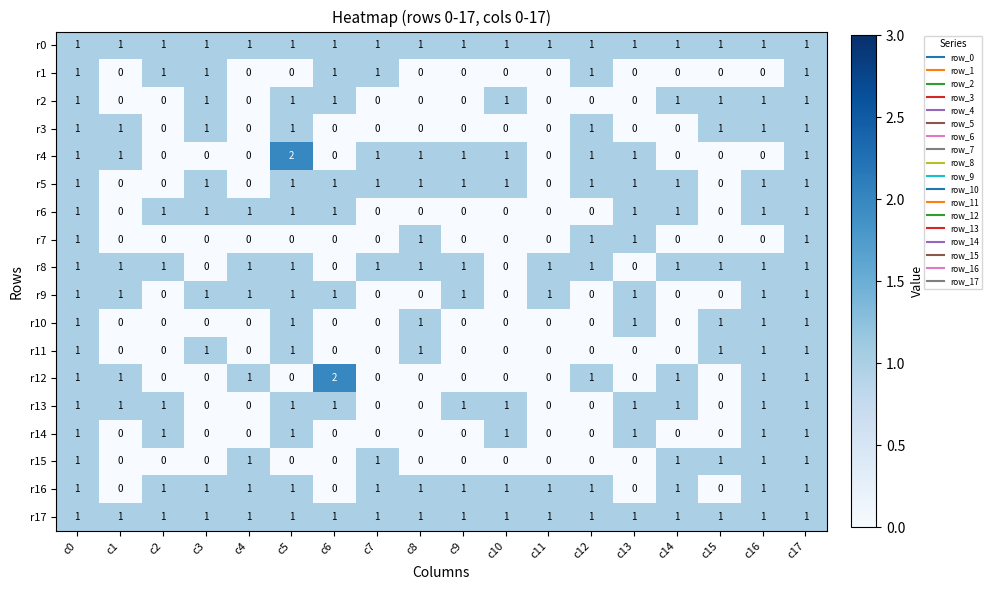

At how many categories does at least one series exceed 0?

18